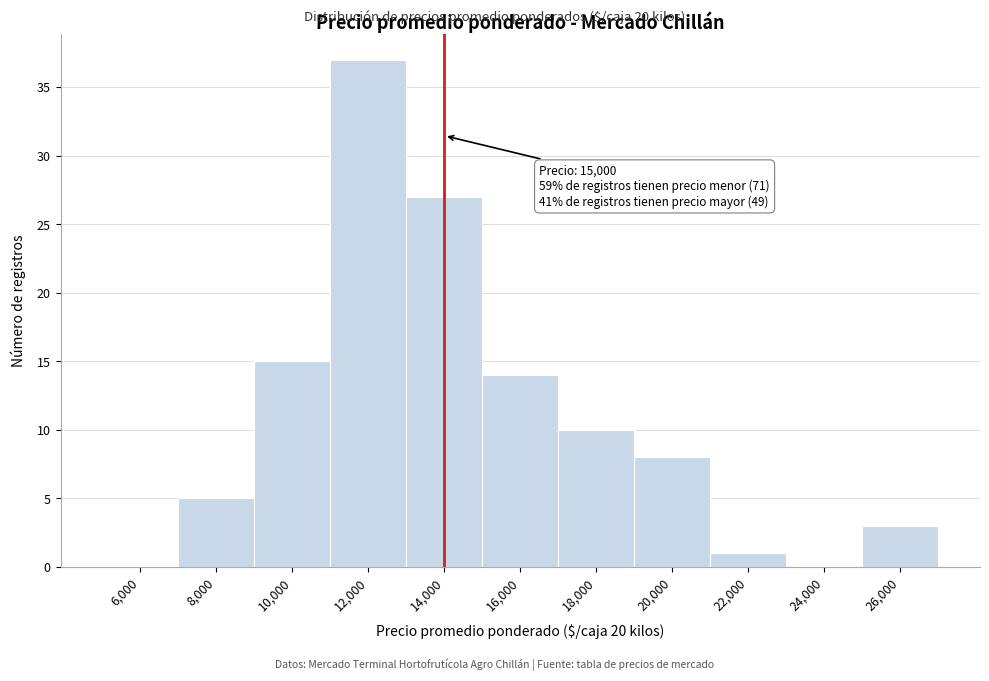

Reading right to left, list all the values displayed in this chart.

26,000=3	24,000=0	22,000=1	20,000=8	18,000=10	16,000=14	14,000=27	12,000=37	10,000=15	8,000=5	6,000=0